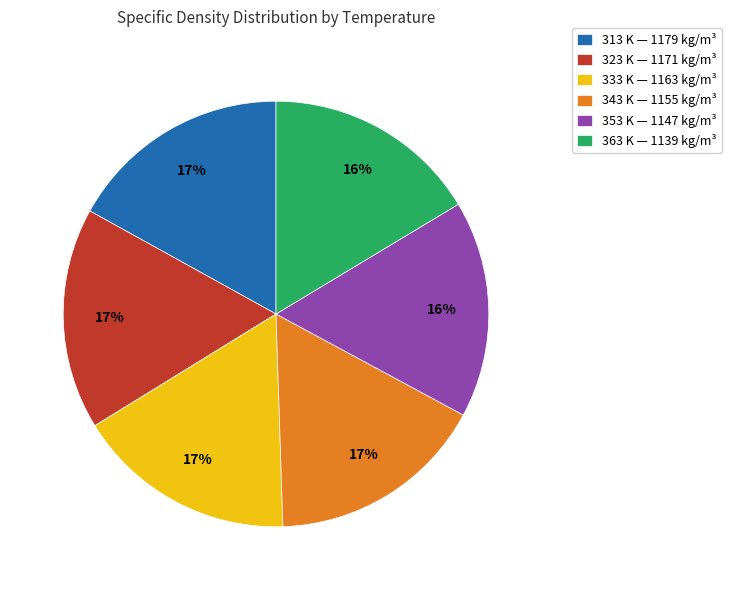

Count the number of slices in the pie.

6